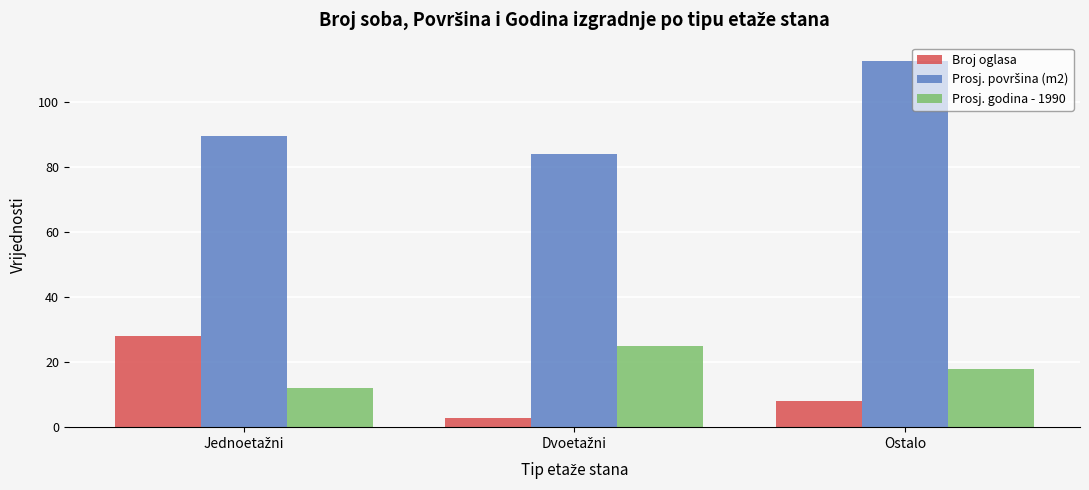

At how many categories does at least one series exceed 16?

3